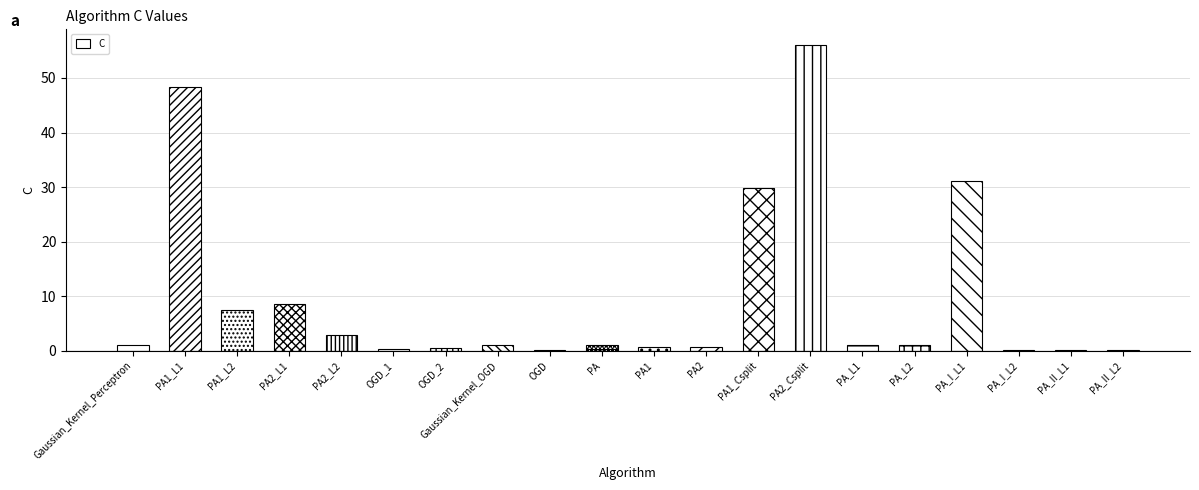

Where is the data nearest to the value 28?

PA1_Csplit